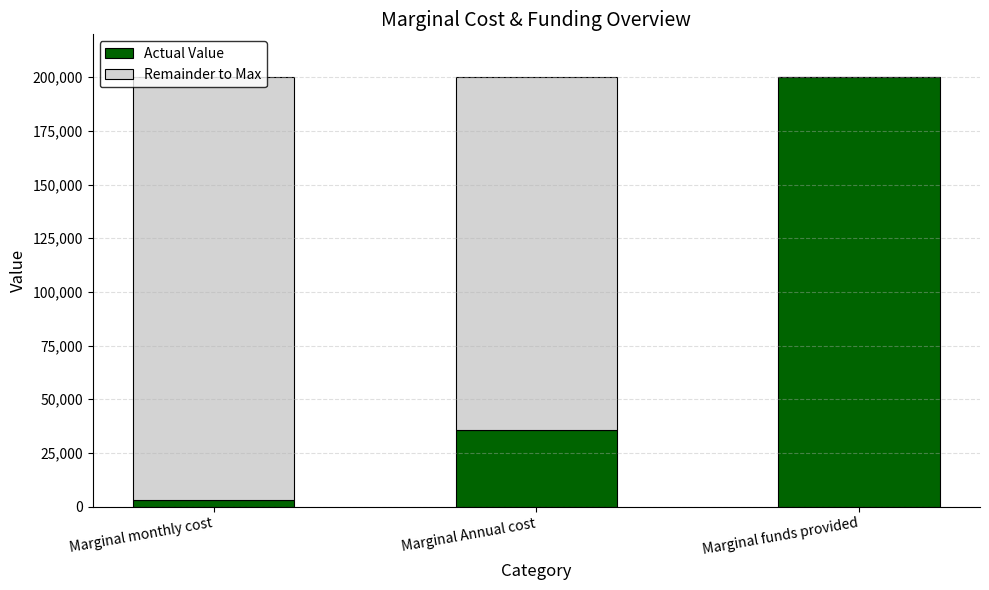

What is the total value across all series at Marginal funds provided?

200000